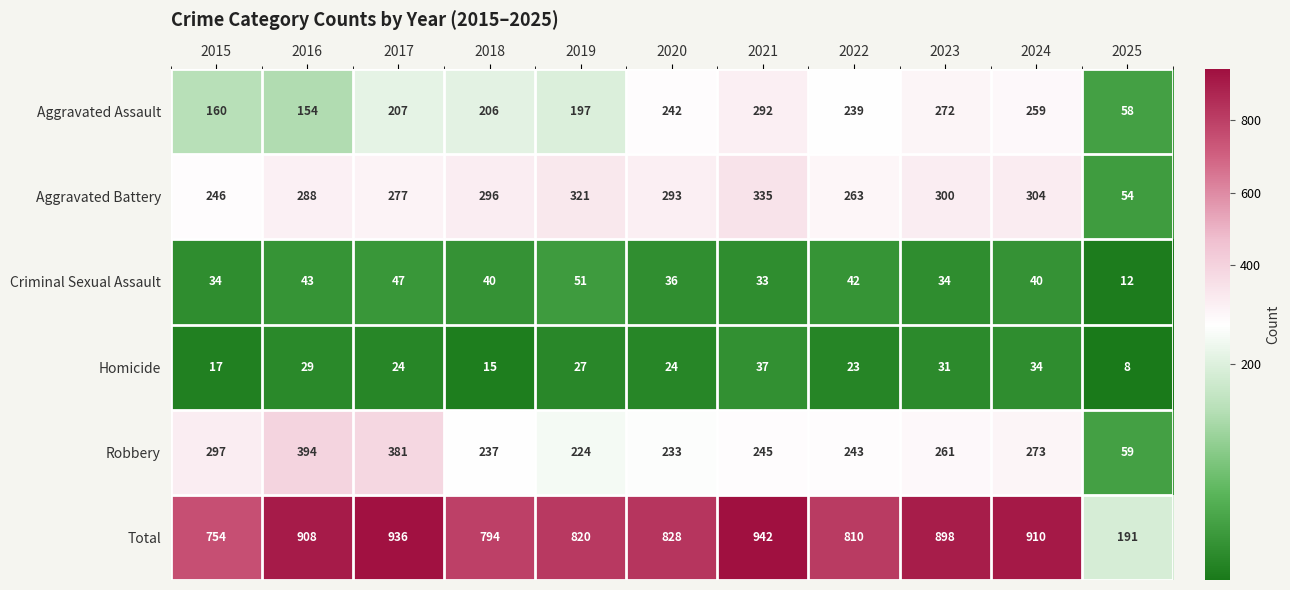

True or false: Robbery has a value of 315 at 2018.

False